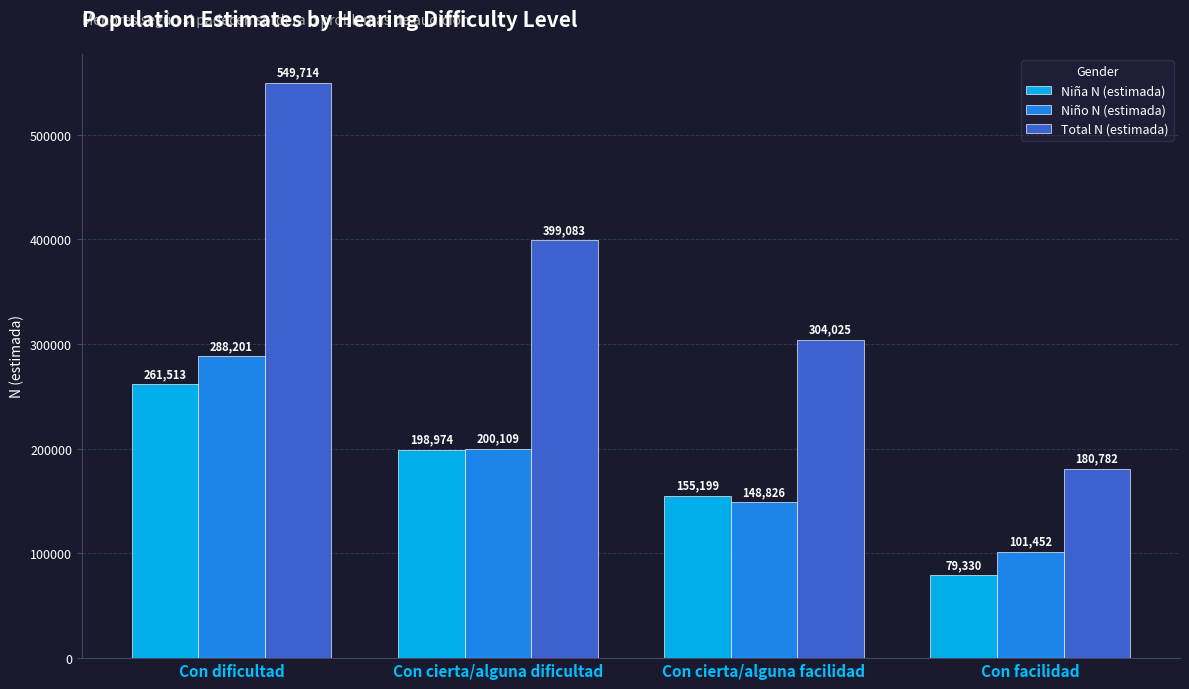

Reading left to right, what are all the values shown in this chart?

Niña N (estimada): 261513	198974	155199	79330
Niño N (estimada): 288201	200109	148826	101452
Total N (estimada): 549714	399083	304025	180782